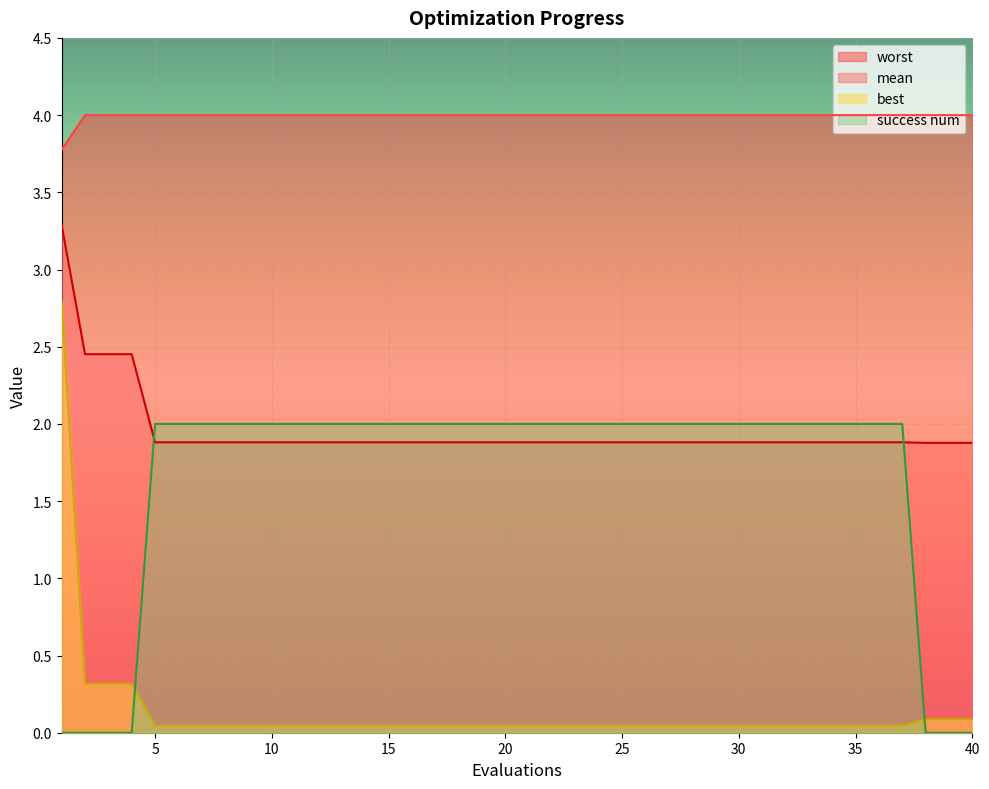

Rank the series at 39 from lowest to highest value.

success num, best, mean, worst